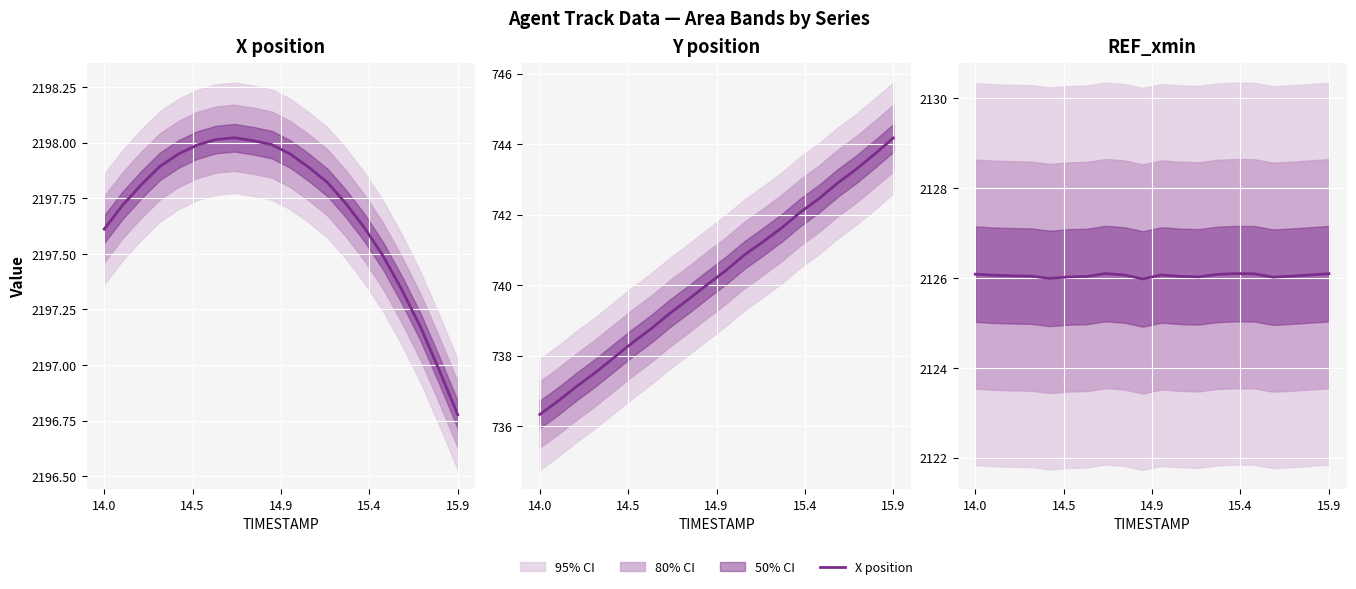

Is the value of REF_xmin at 14.0 greater than the value of X position at 18?

No